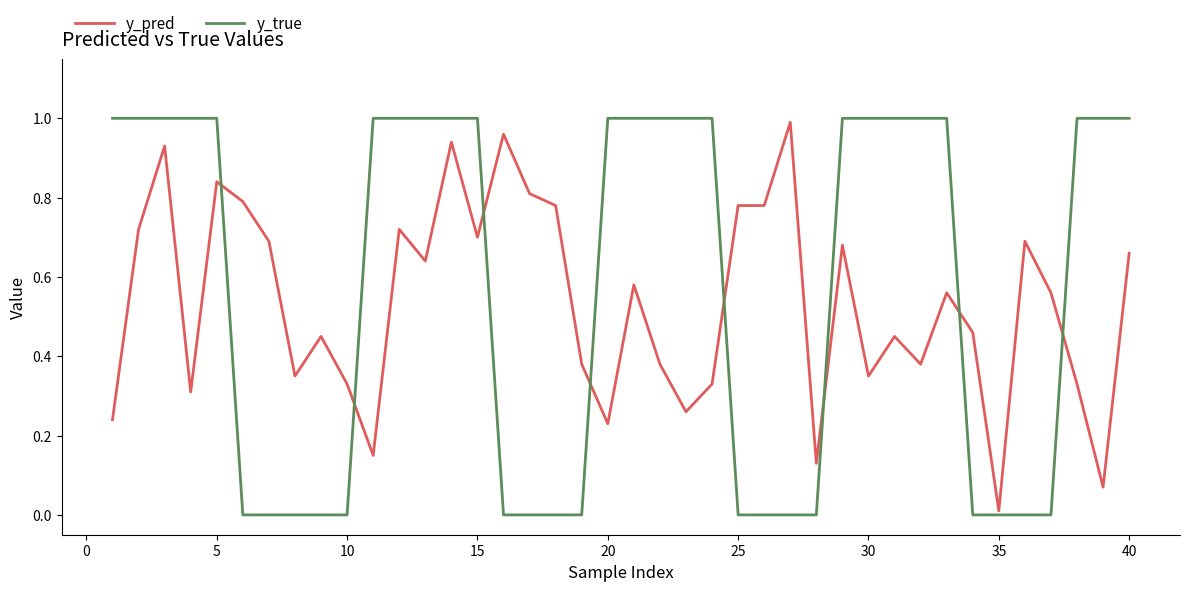

Which series has the largest range (max minus min)?

y_true